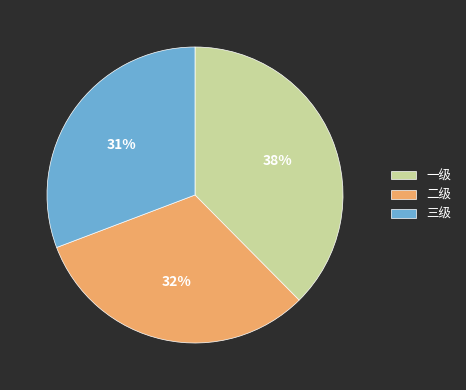

What percentage is the 一级 slice, to the nearest percent?

38%